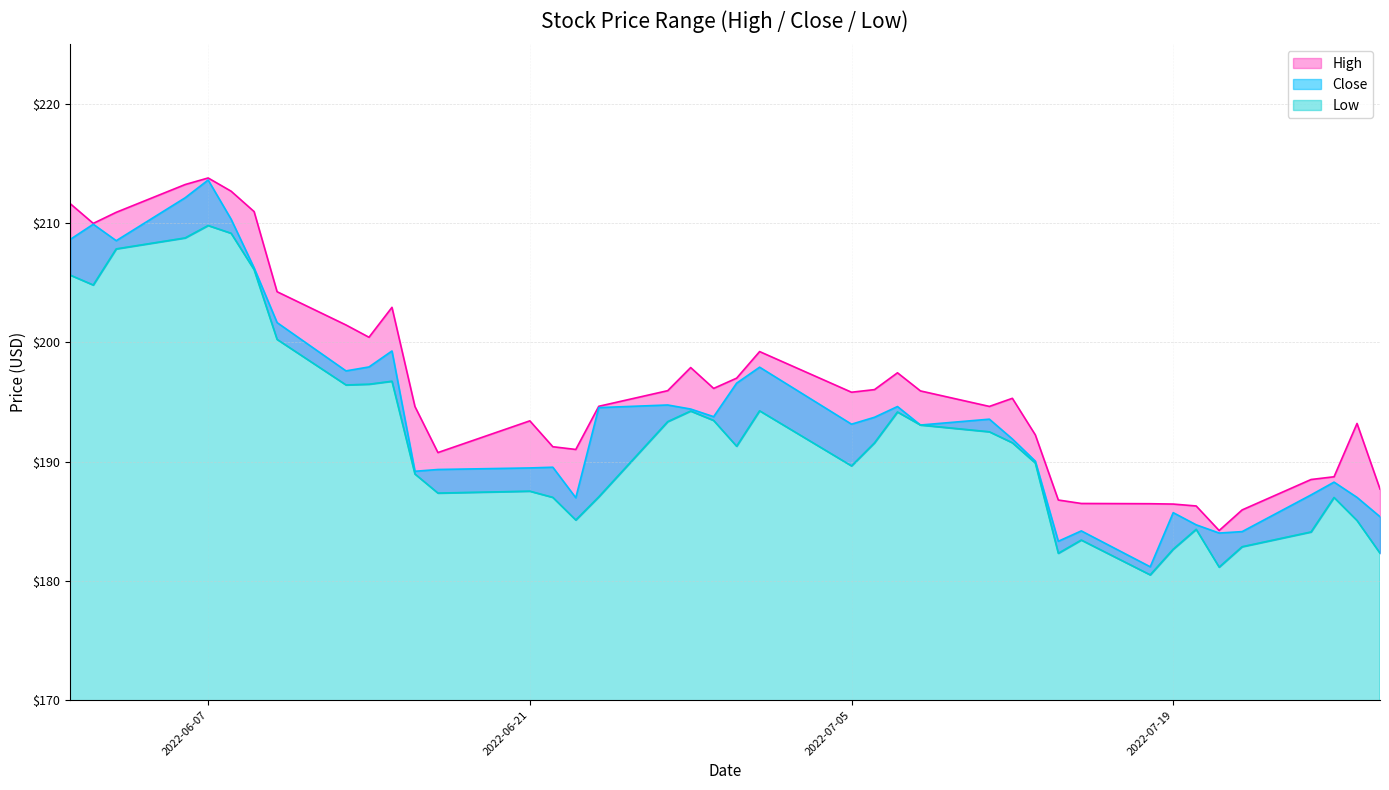

What is the spread (max minus min) of values at 2022-07-11?

2.1